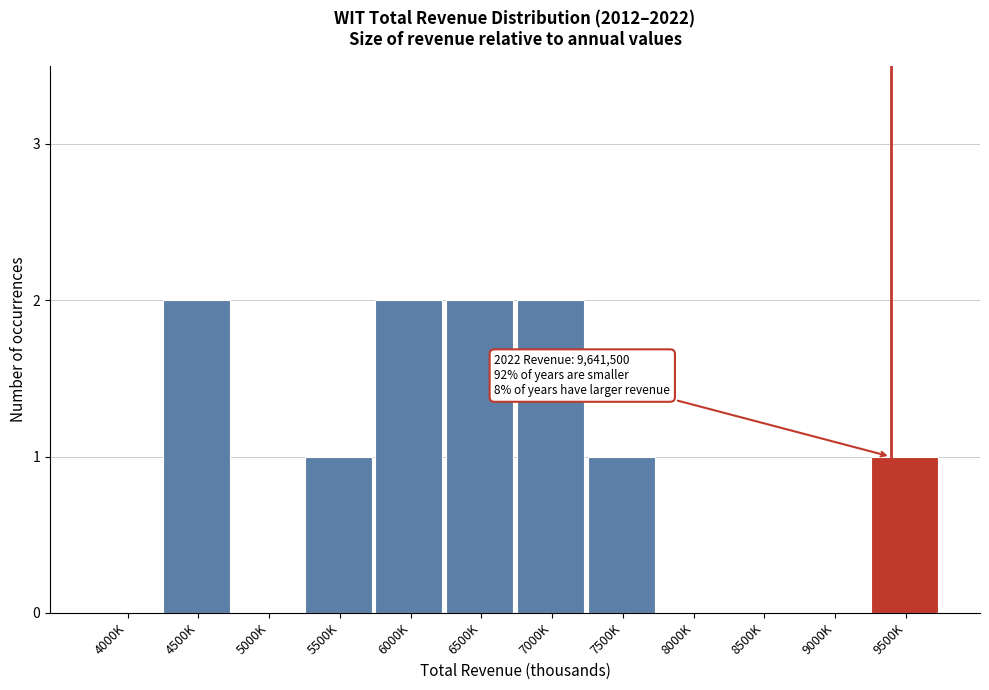

Reading right to left, transcribe all the data shown in this chart.

9500K=1	9000K=0	8500K=0	8000K=0	7500K=1	7000K=2	6500K=2	6000K=2	5500K=1	5000K=0	4500K=2	4000K=0